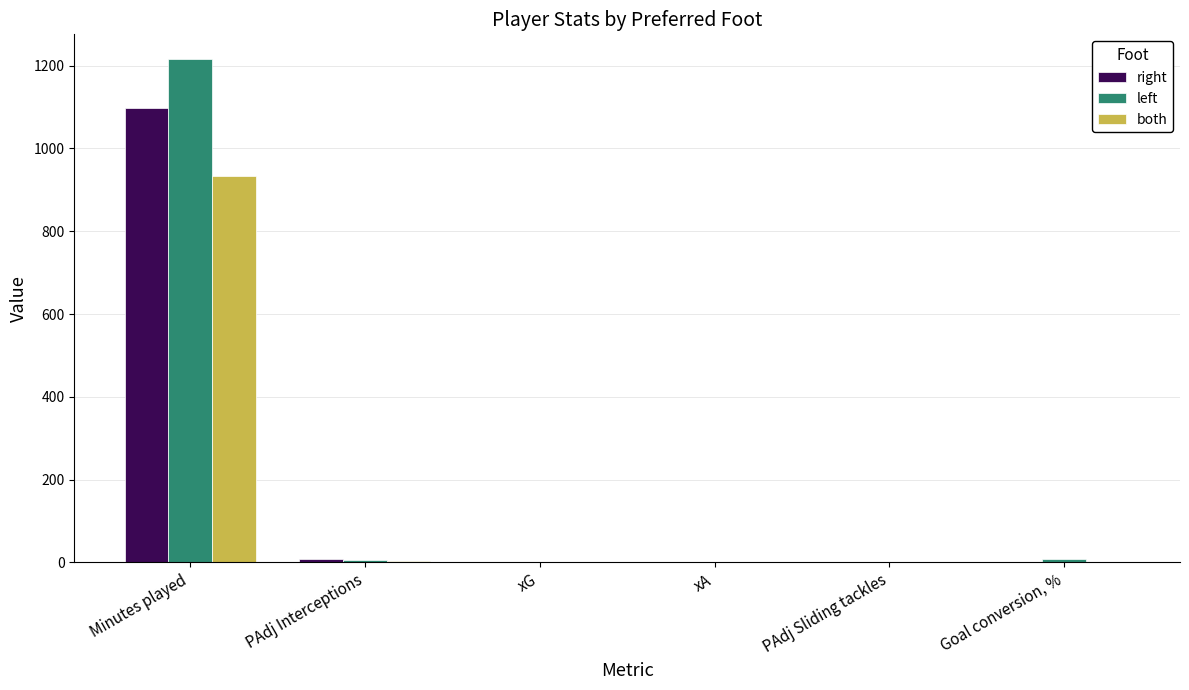

The right series shows 0.0 at Goal conversion, %. True or false?

True